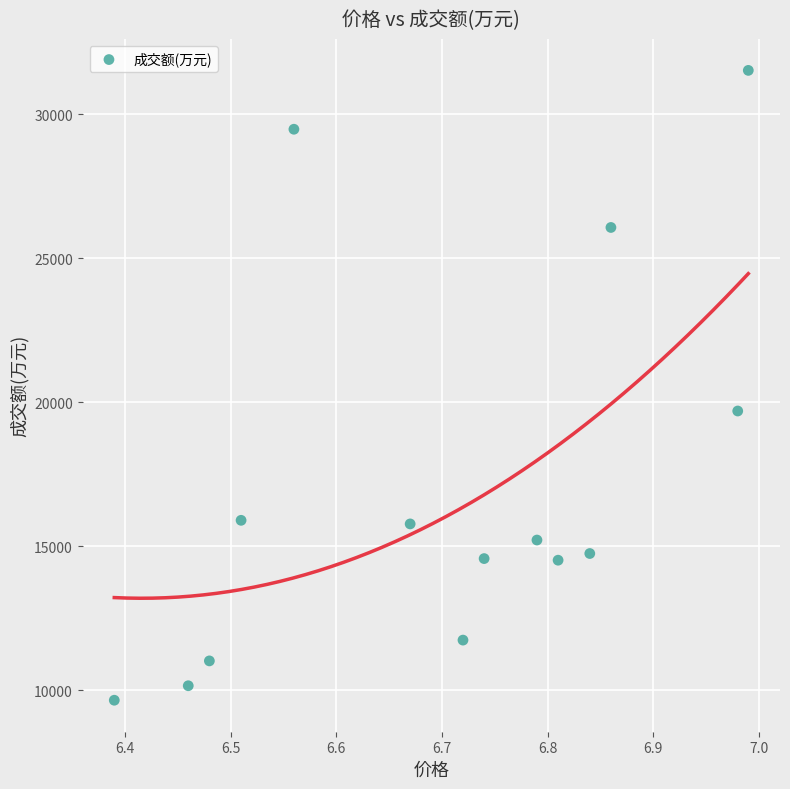

What Y value in the scatter plot is closest to 20586?

19694